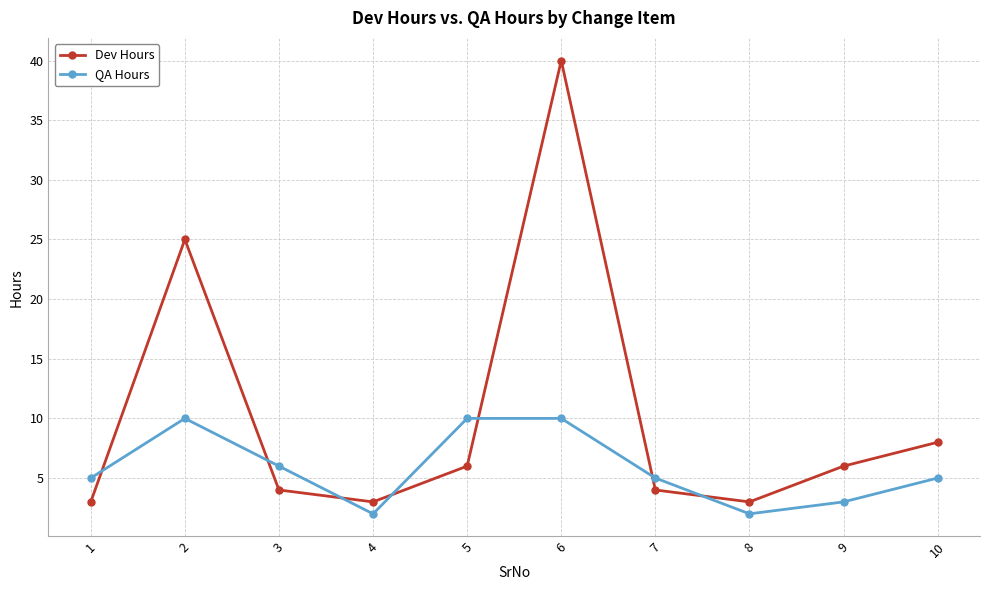

Which series has the widest spread of values?

Dev Hours